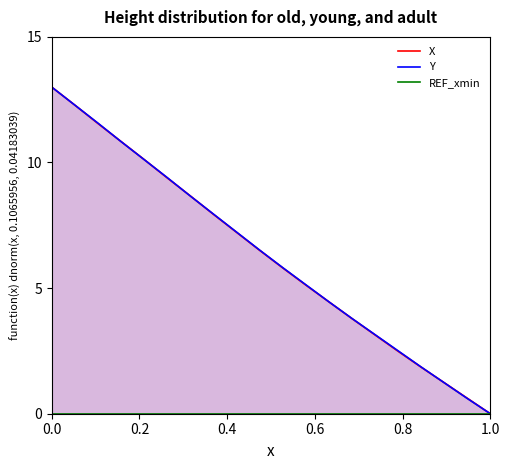

How many distinct data groups are displayed?

3